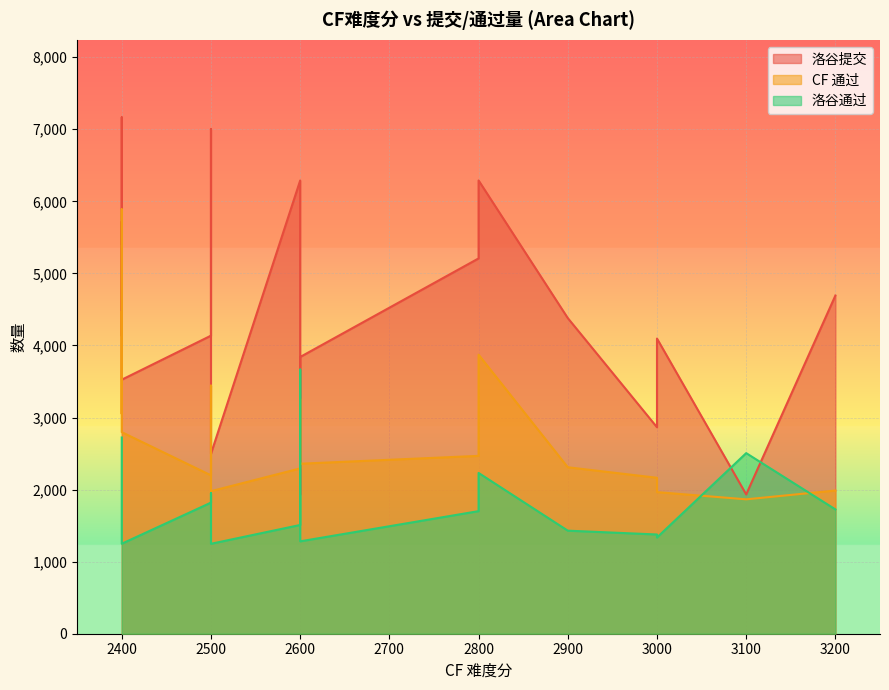

True or false: 洛谷通过 and CF 通过 intersect in this chart.

True